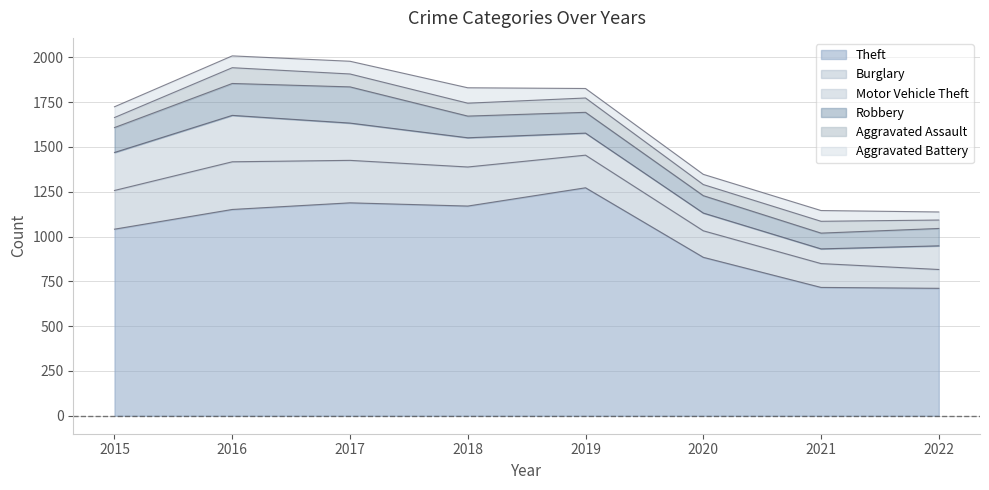

What value does the Aggravated Assault series have at 2015, to the nearest 10?

60